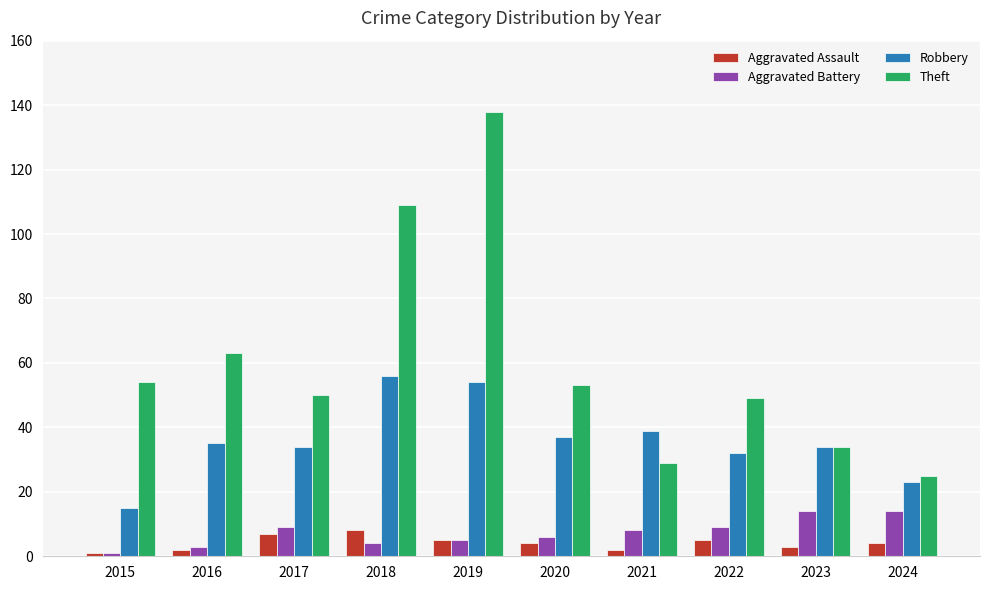

True or false: Aggravated Assault has a value of 14 at 2018.

False